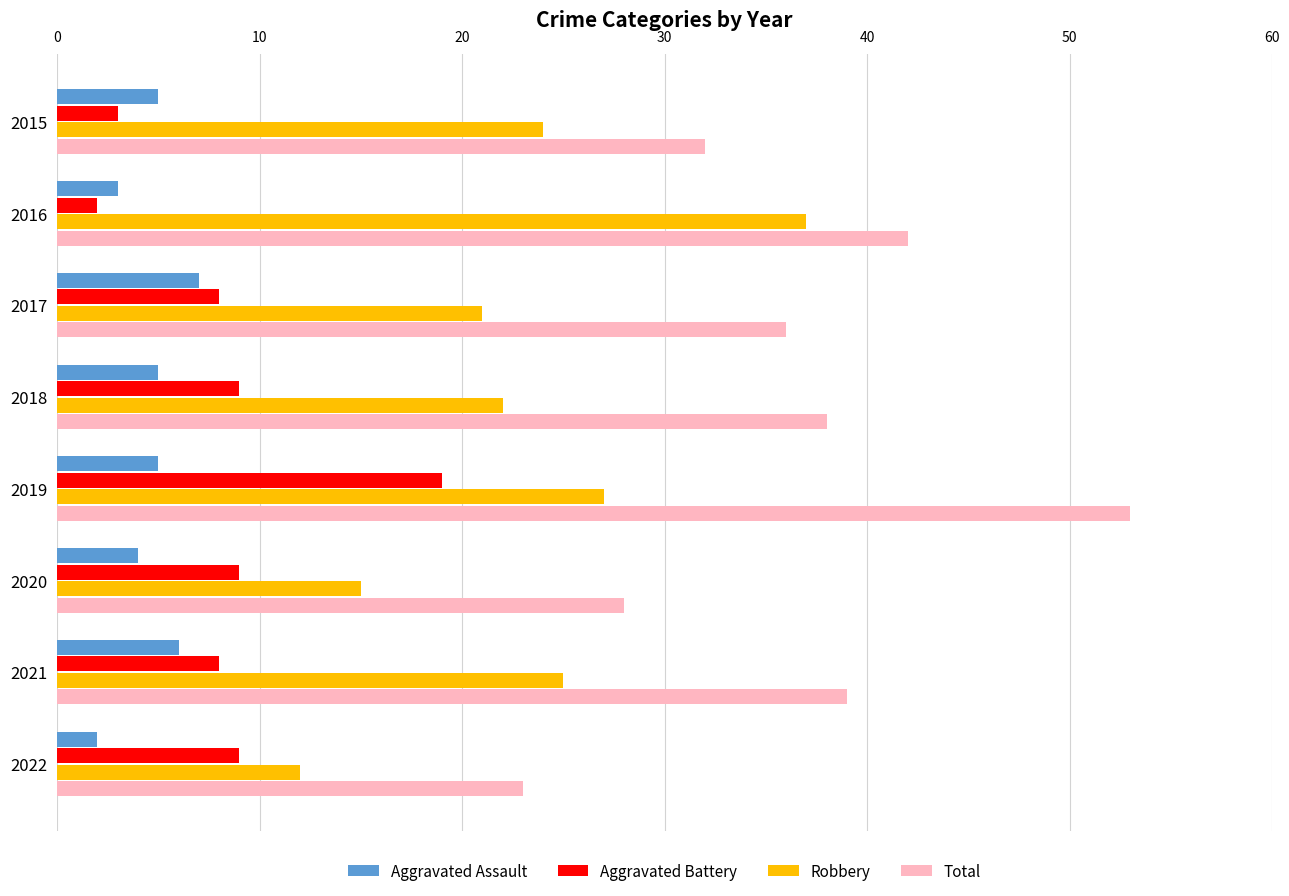

Is it true that Aggravated Assault equals 8 at 2015?

False